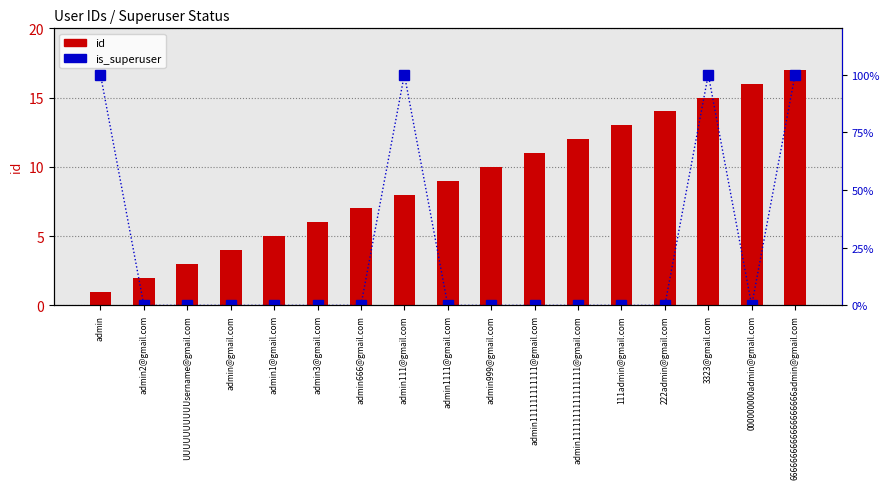

The is_superuser series shows 0 at admin1111@gmail.com. True or false?

True